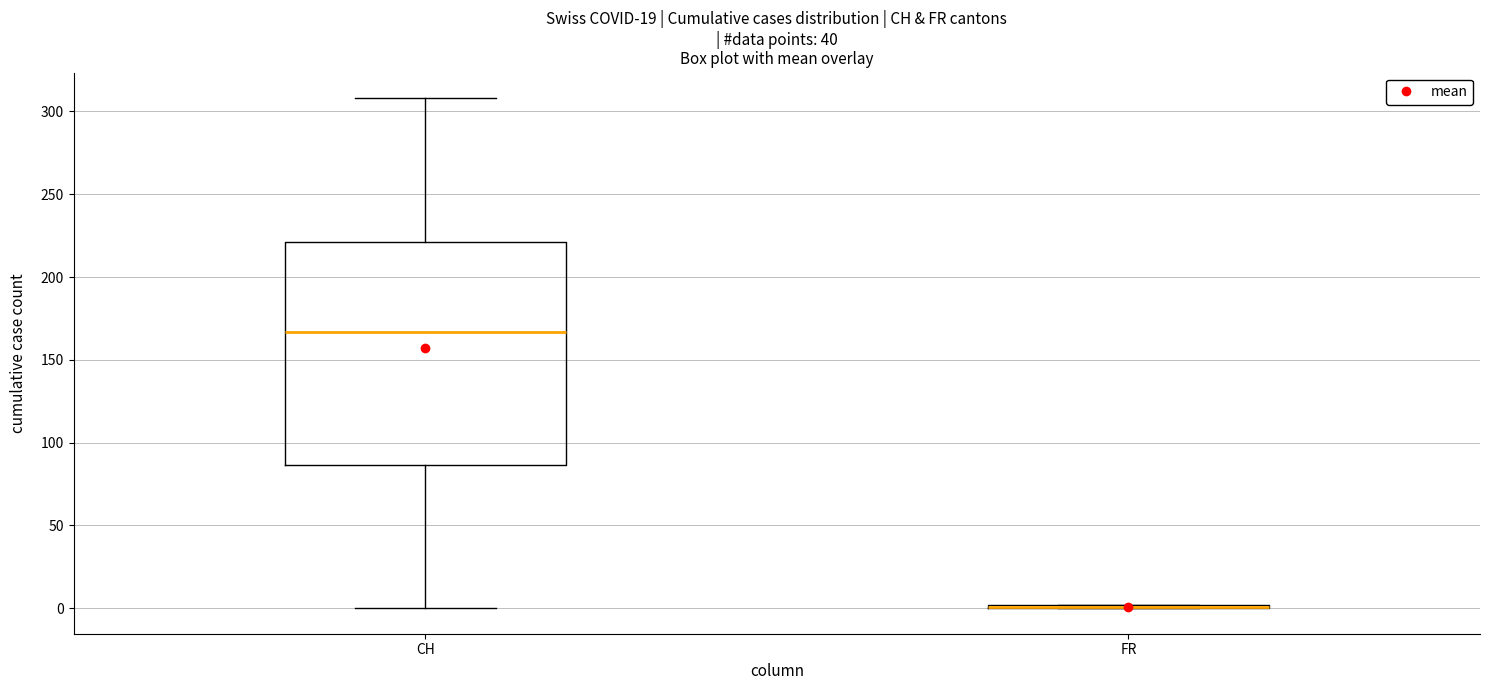

Where does the lower whisker of the box for CH end on the y-axis? The values are not printed on the chart, so give them approximately, as read against the axis.

0